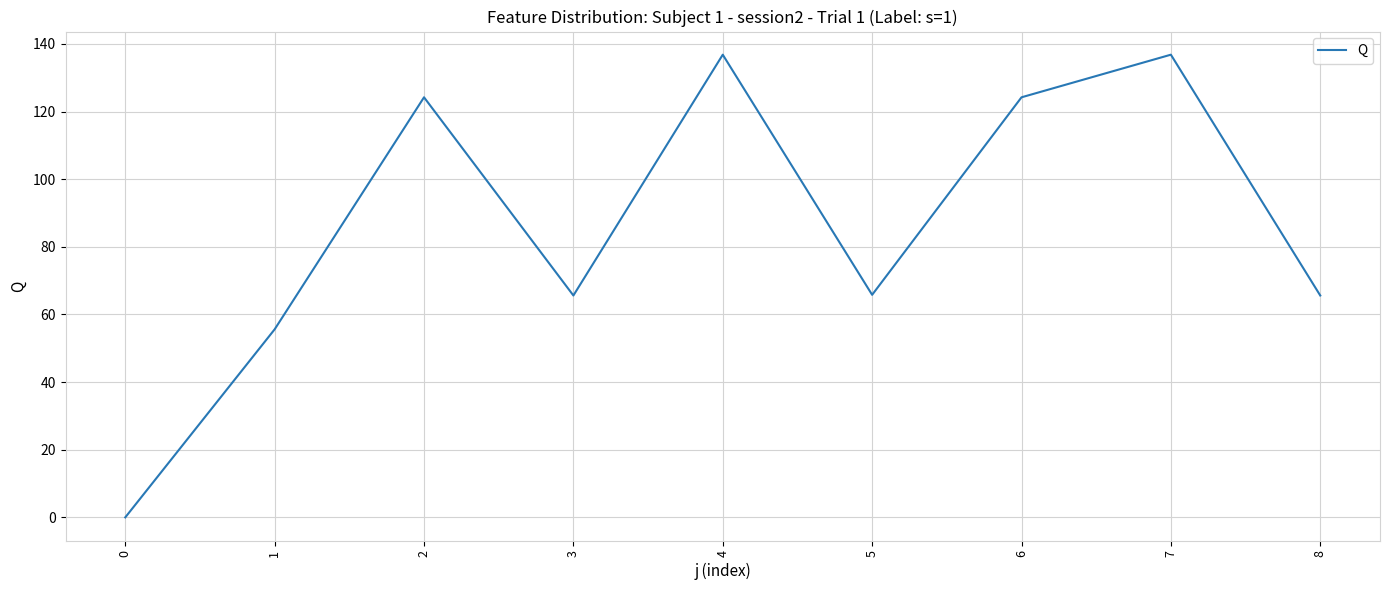

Between 7 and 1, which is larger?

7